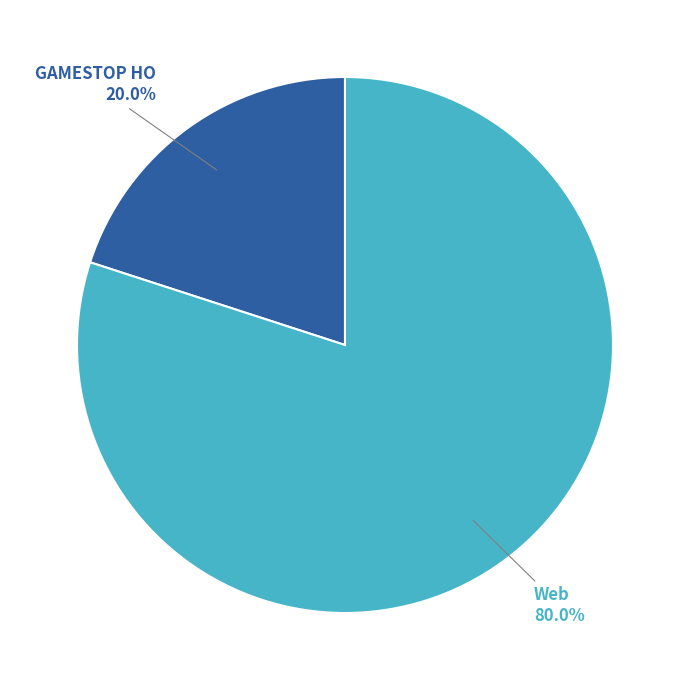

The Web slice represents 94% of the pie. True or false?

False